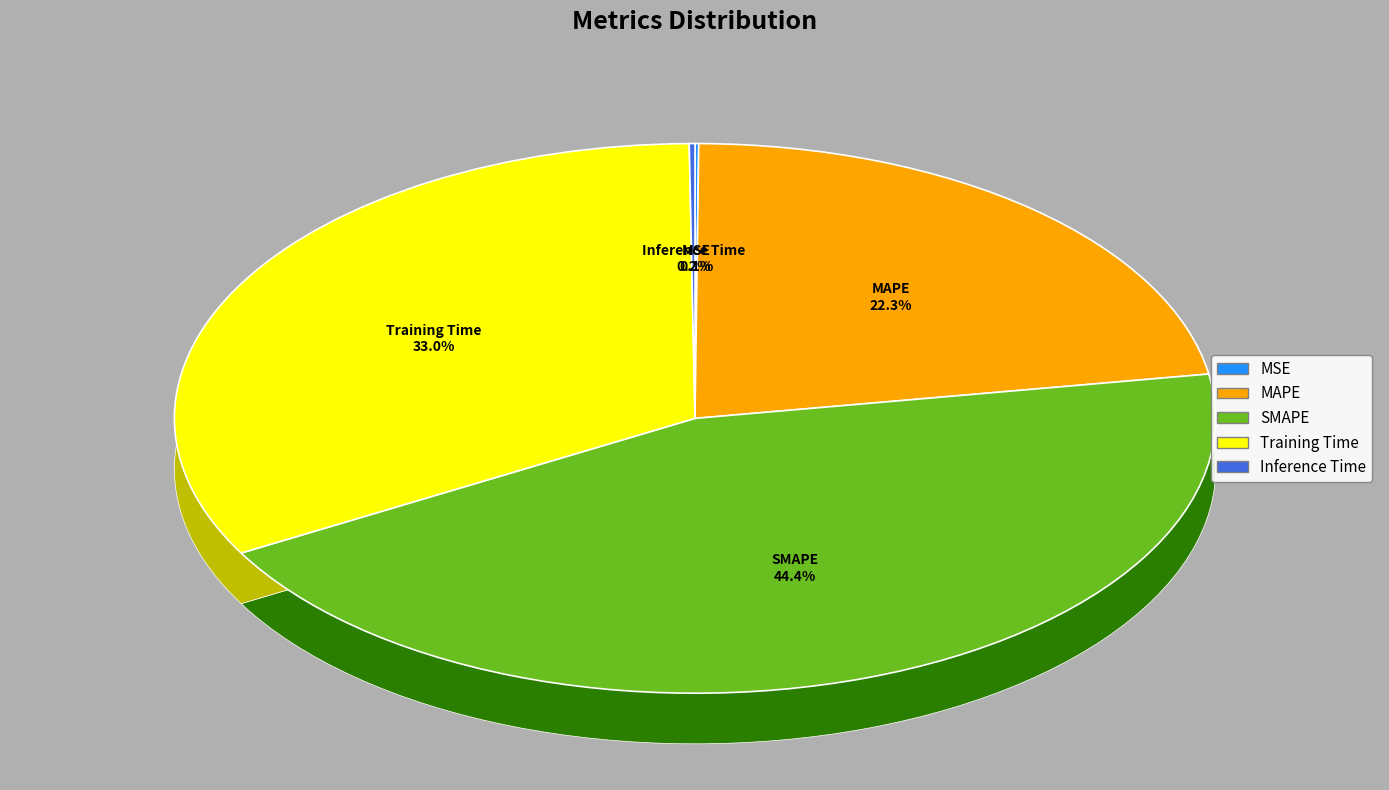

Is the sum of Training Time and Inference Time greater than half?

No